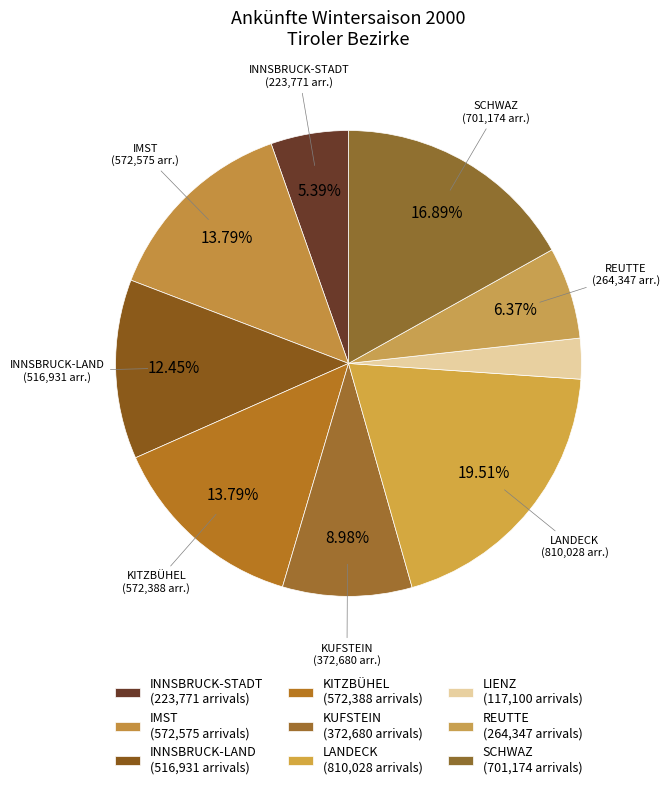

Approximately how many times larger is the value at INNSBRUCK-LAND compared to LANDECK?

0.6